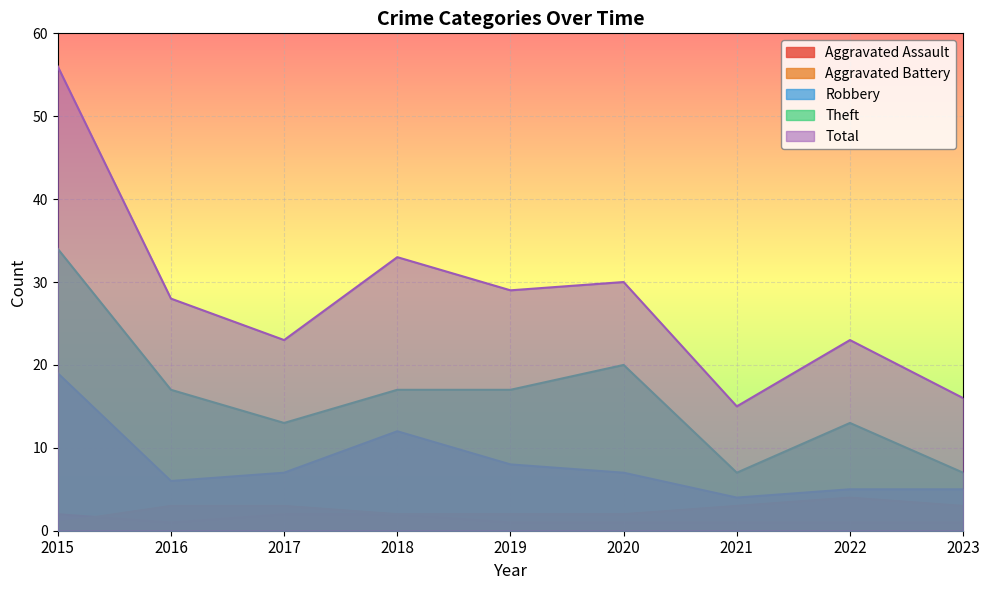

How many Theft values are between 13 and 17?

5